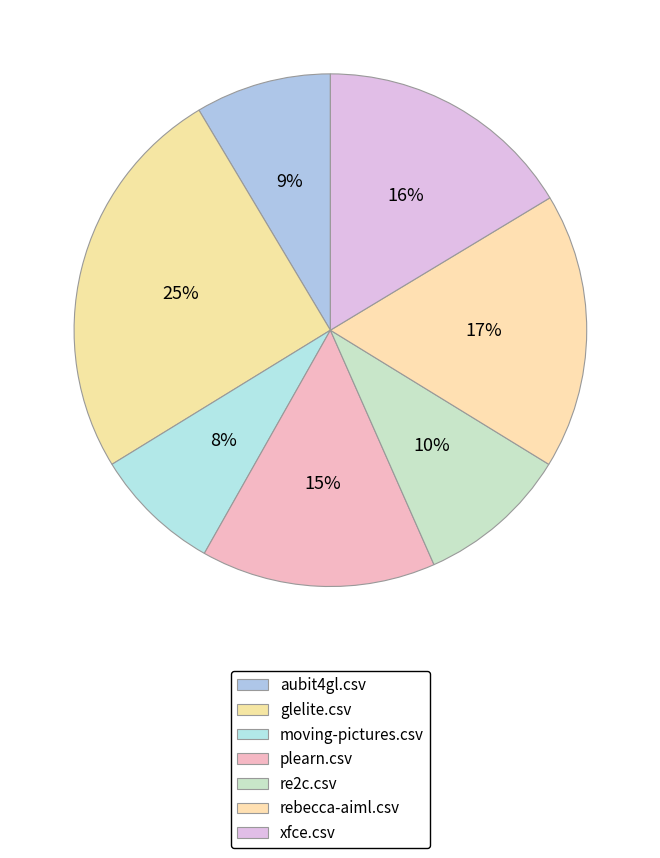

How many slices are in this pie chart?

7